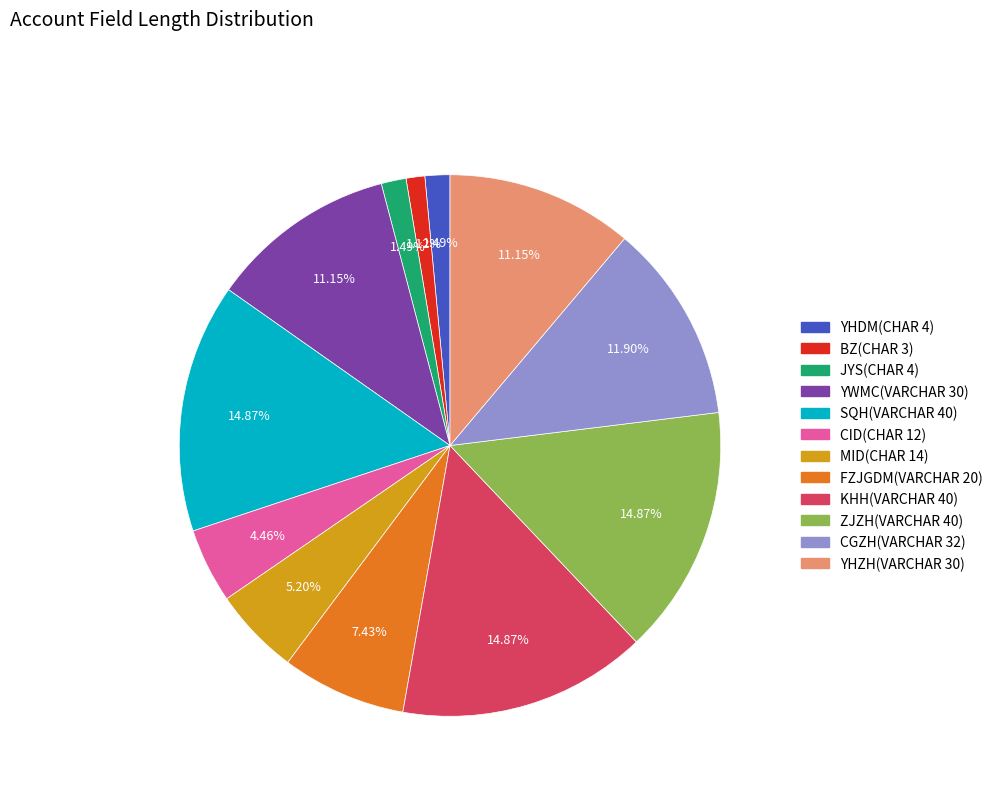

Is there any slice that represents more than half of the pie?

No